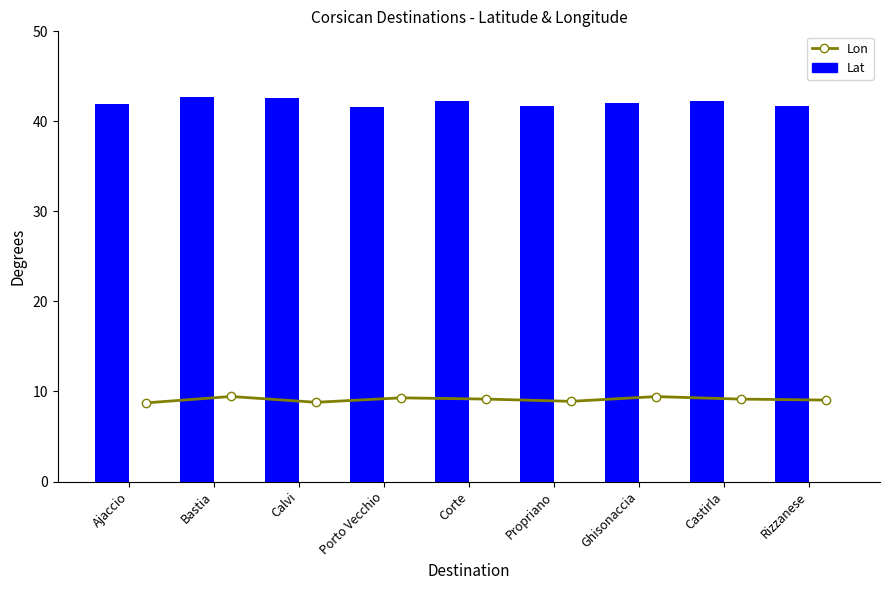

Which has a higher value, Calvi or Bastia?

Bastia